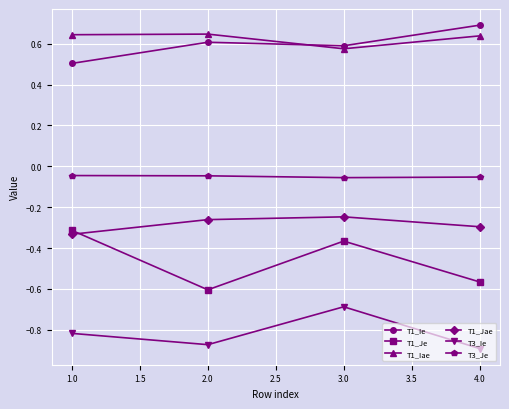

How many series are shown in this chart?

6